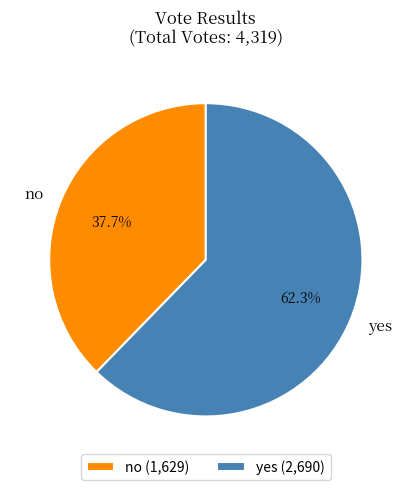

Is it true that yes is 72% of the pie?

False